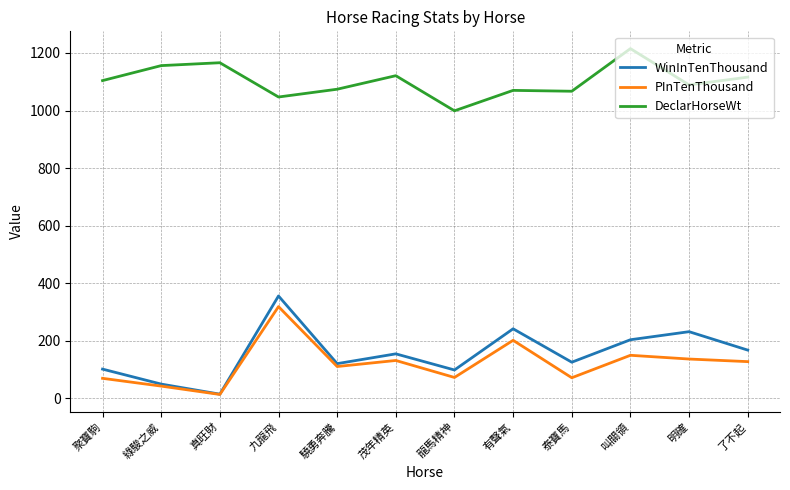

Is the value of PInTenThousand at 龍馬精神 greater than the value of WinInTenThousand at 了不起?

No